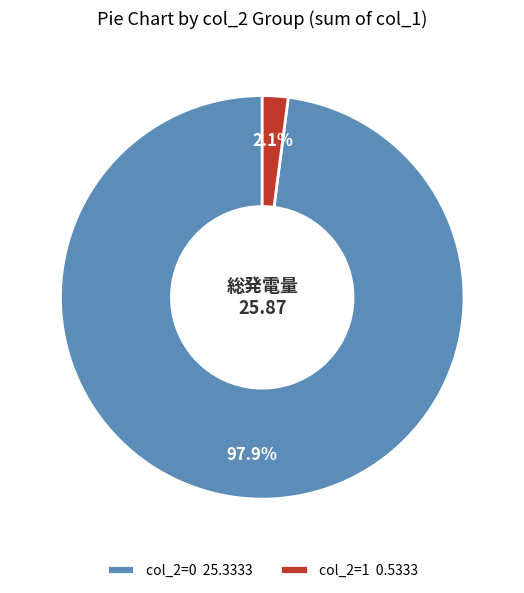

What is the smallest slice in the pie chart?

col_2=1